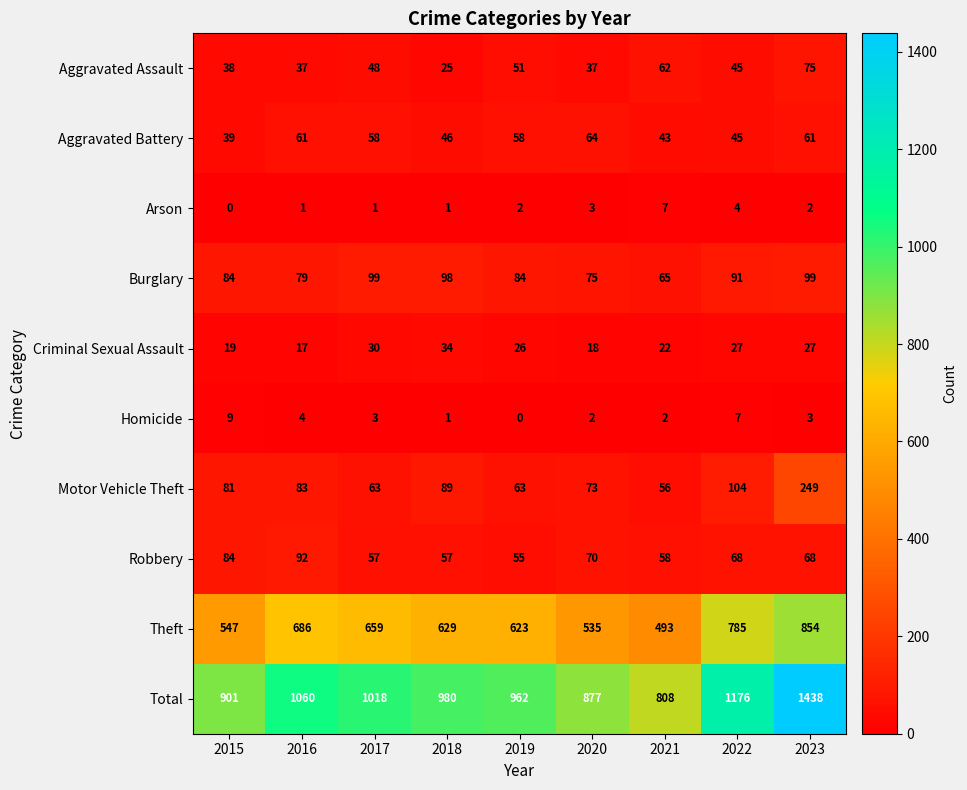

The Aggravated Battery series shows 46 at 2018. True or false?

True